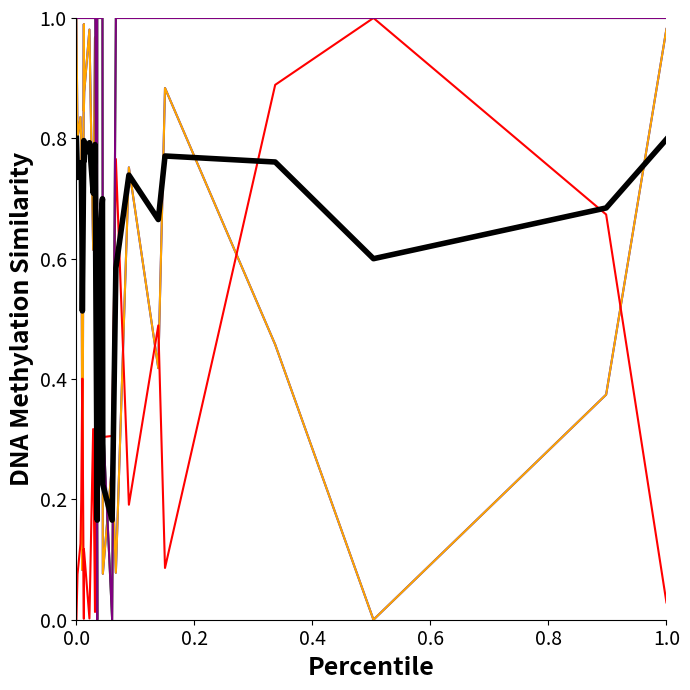

Does the chart display data point markers on the line(s)?

No